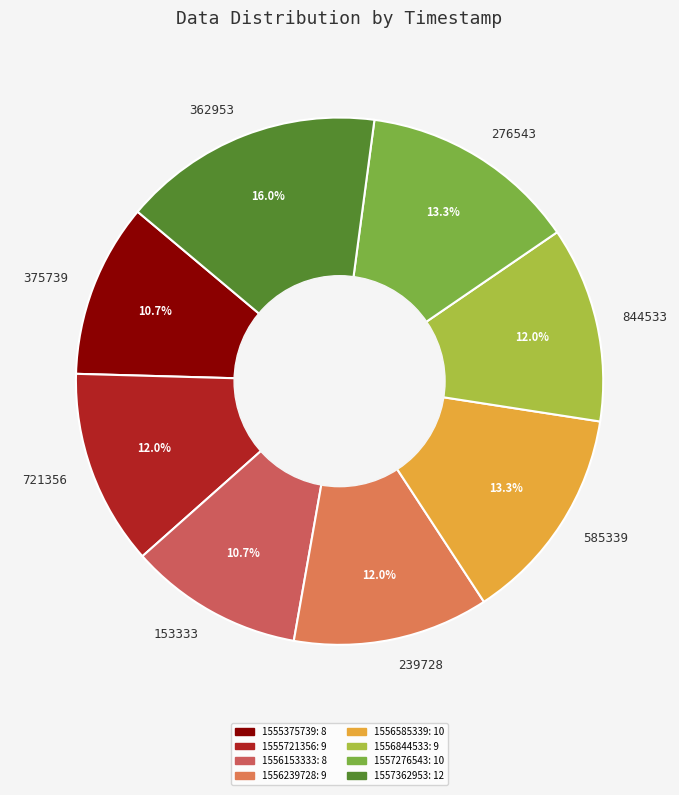

Does any single category account for the majority?

No